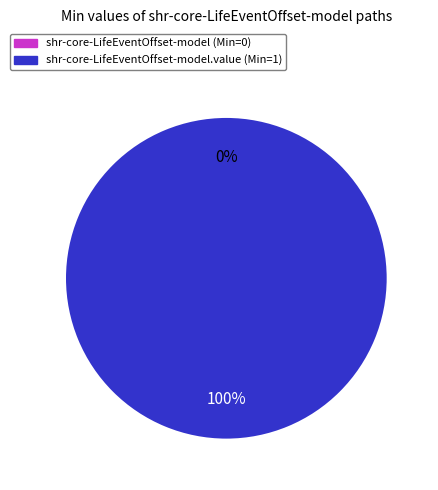

What percentage do shr-core-LifeEventOffset-model and shr-core-LifeEventOffset-model.value together represent?

100.0%